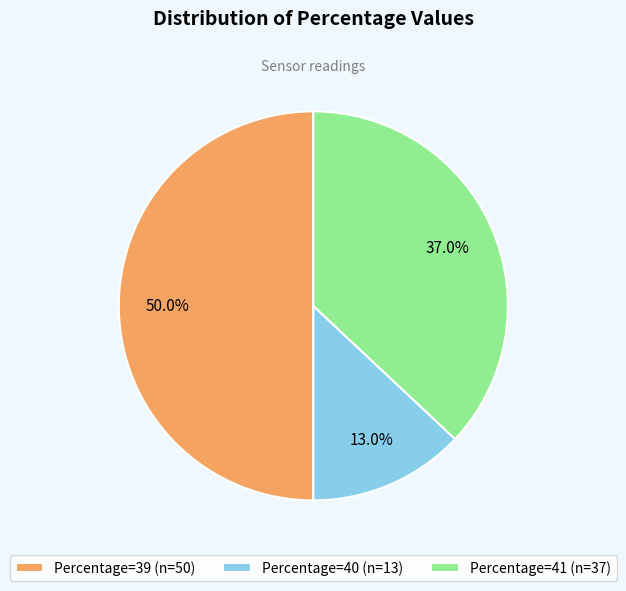

Does Percentage=40 (n=13) account for over 50% of the chart?

No